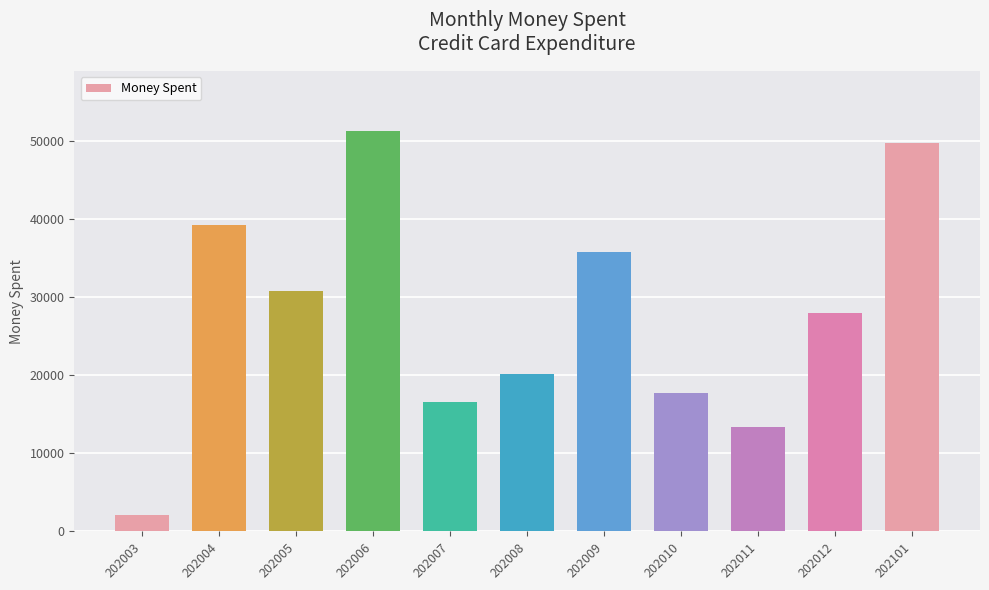

The value at 202003 is 2121.0. True or false?

True